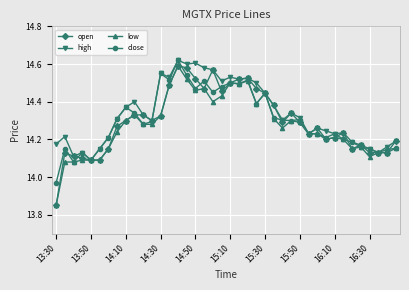

True or false: close has more than 1 interior local peaks.

True